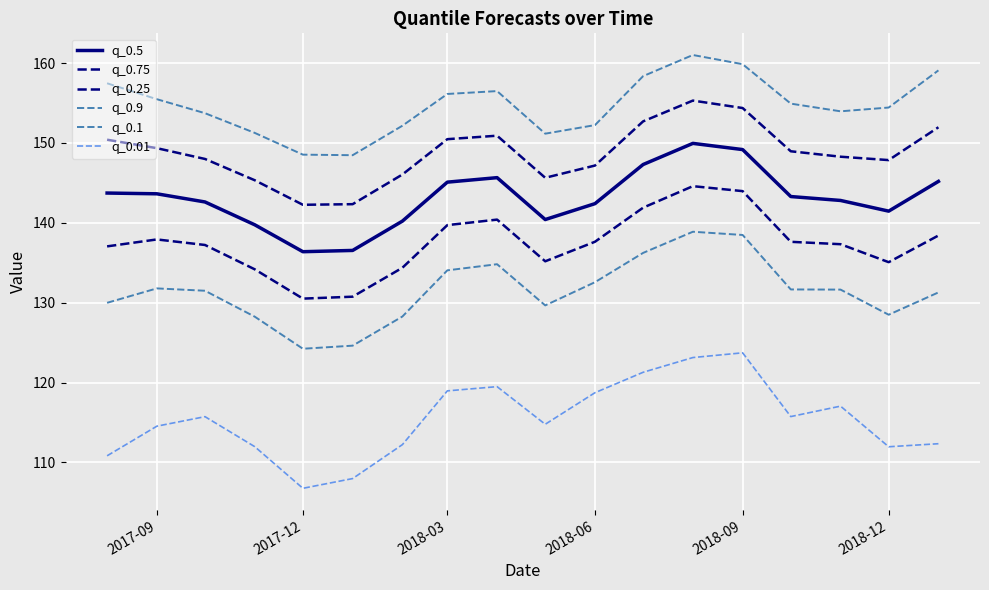

Which series has the largest total across all categories?

q_0.9